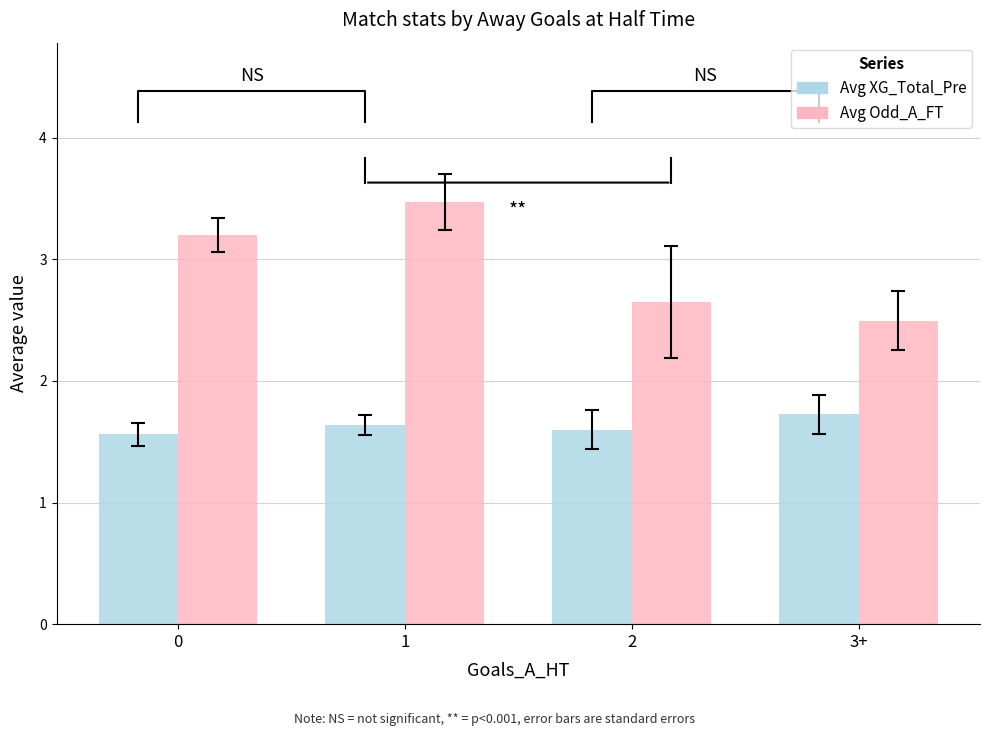

Is it true that Avg XG_Total_Pre equals 1.6 at 1?

True